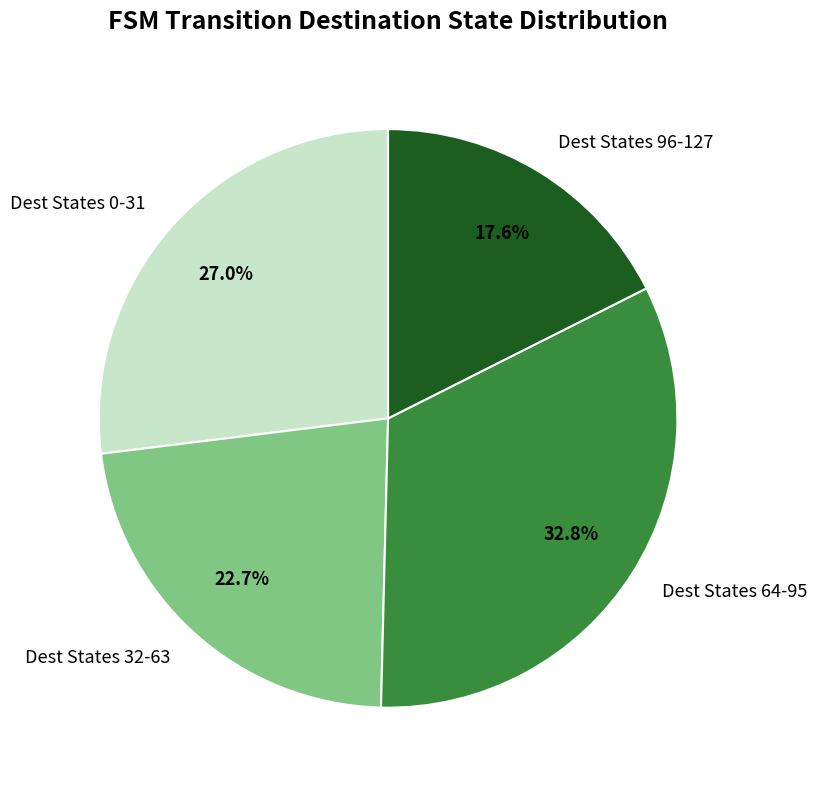

How many slices are in this pie chart?

4